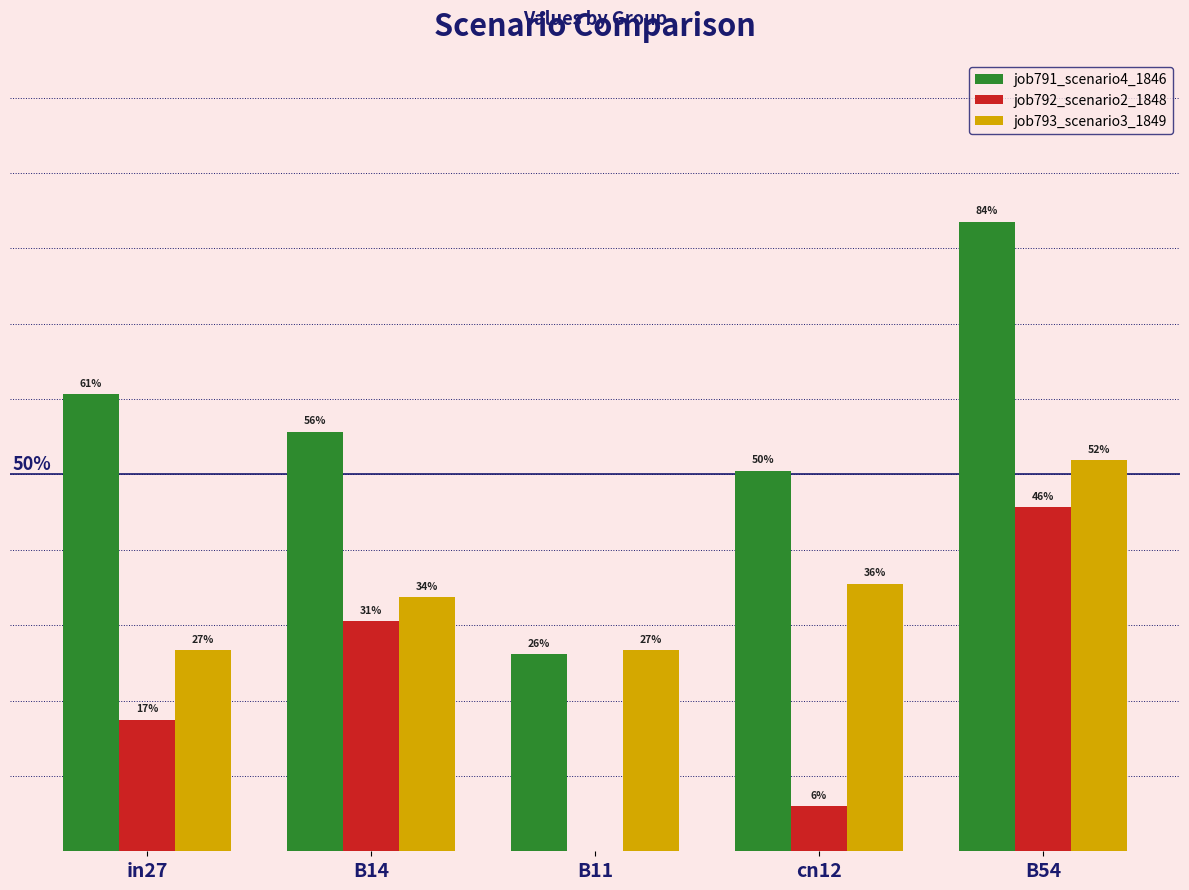

Are the bars horizontal?

No